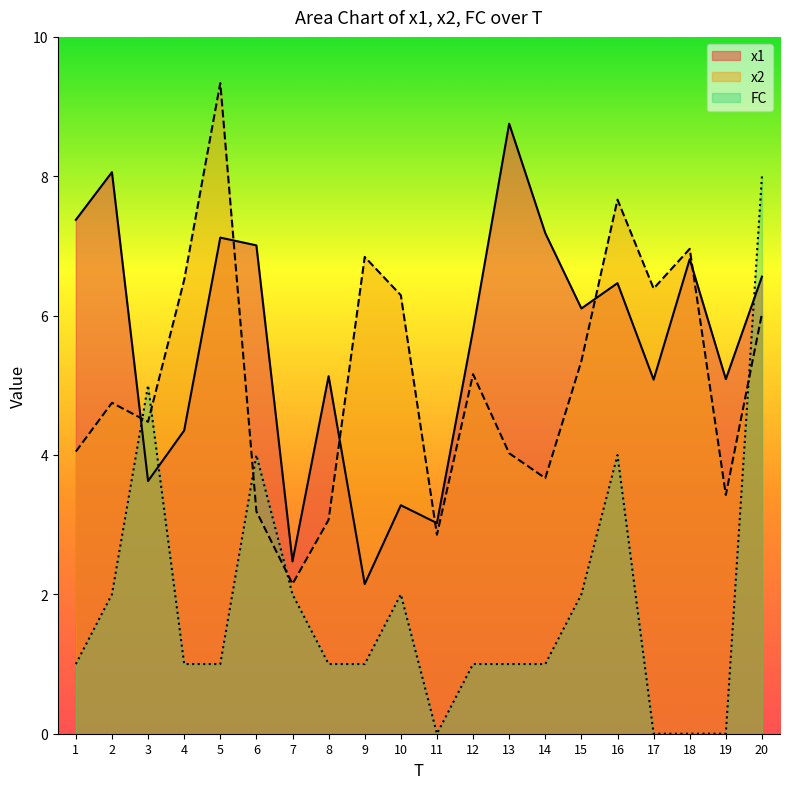

What is the sum of the FC values at 10 and 15?

4.0